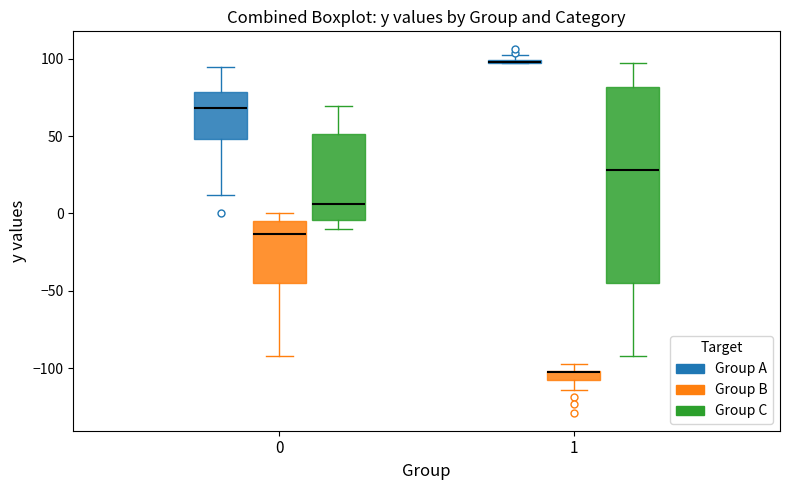

Where is the lower edge of the box for 1 (Group A) on the y-axis? The values are not printed on the chart, so give them approximately, as read against the axis.

95